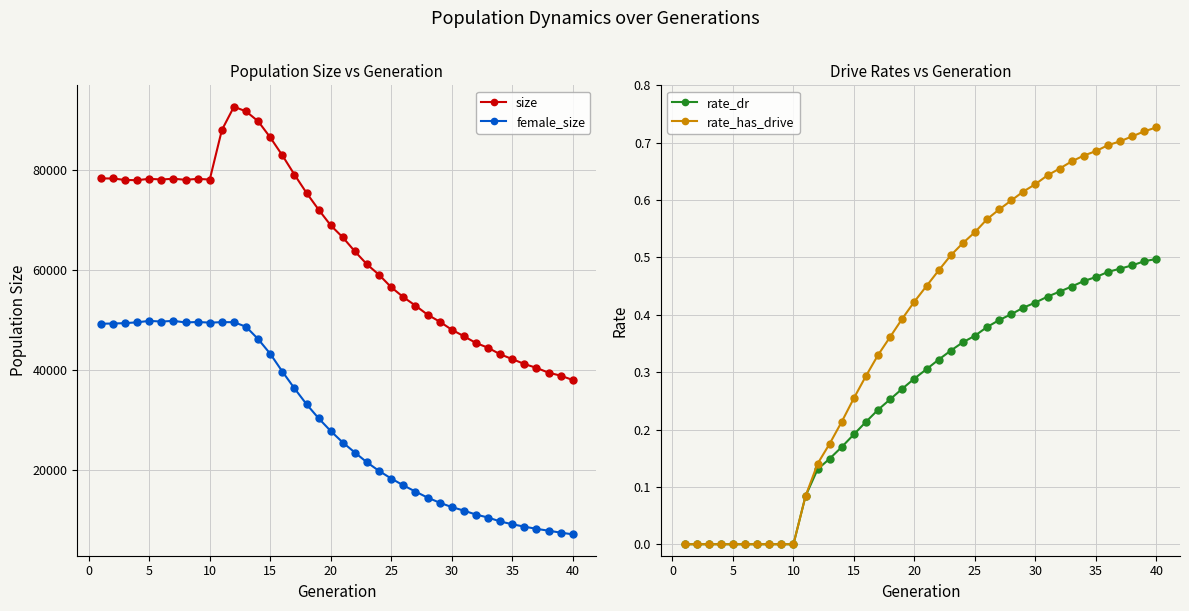

True or false: female_size and rate_dr intersect in this chart.

False